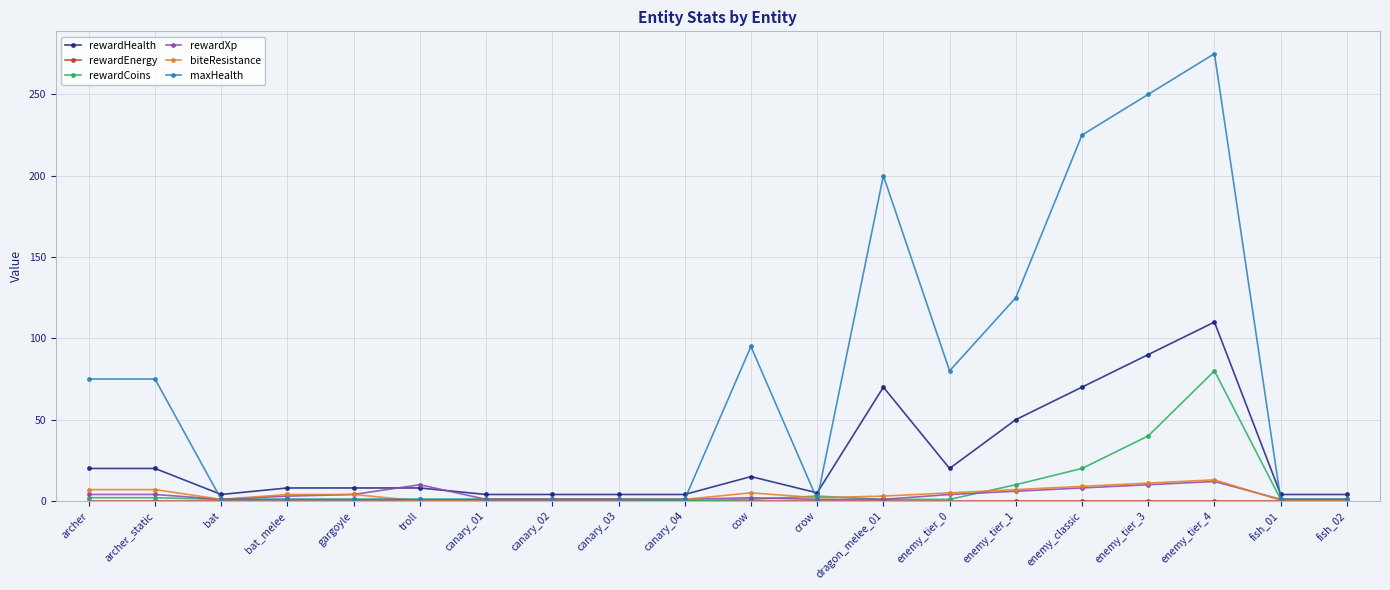

True or false: rewardHealth has a value of 8.0 at gargoyle.

True